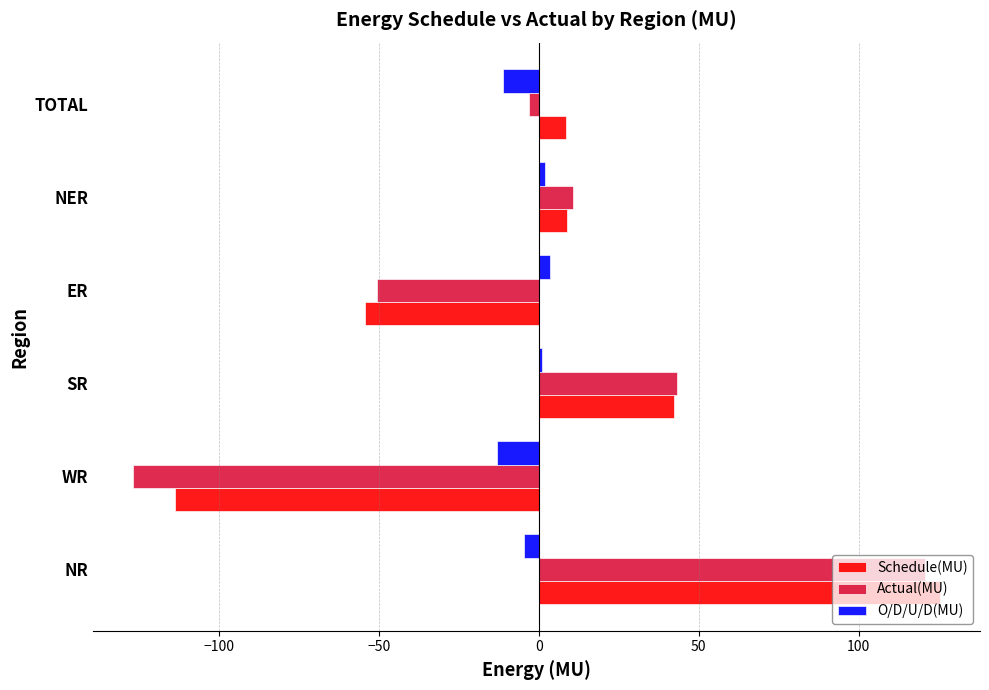

What is the lowest value of the O/D/U/D(MU) series?

-13.0